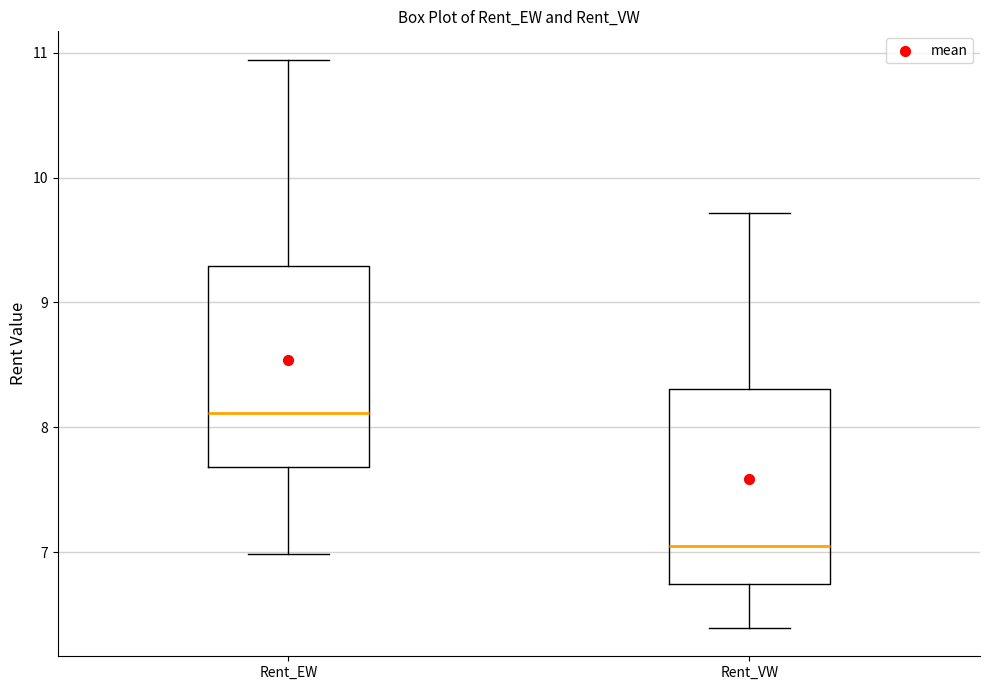

Reading left to right, read every box against the y-axis: the position of its median line, the range the box covers, and the ends of its whiskers. The values are not printed on the chart, so give them approximately, as read against the axis.

Rent_EW: median 8.1, box 7.7 to 9.3, whiskers 7.0 to 10.9
Rent_VW: median 7.0, box 6.8 to 8.3, whiskers 6.4 to 9.7